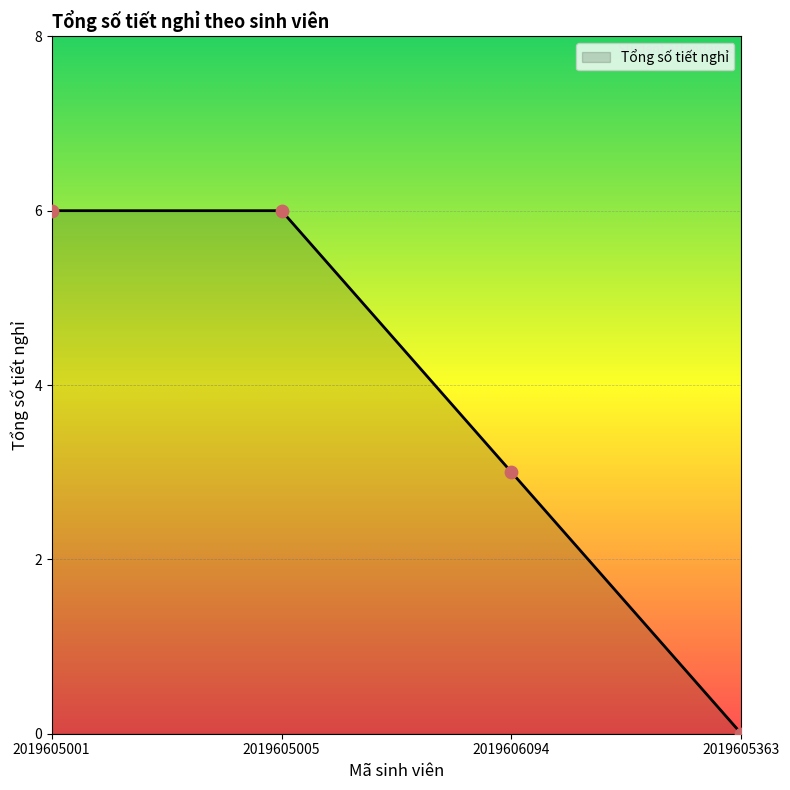

What is the change in value from 2019605001 to 2019606094?

-3